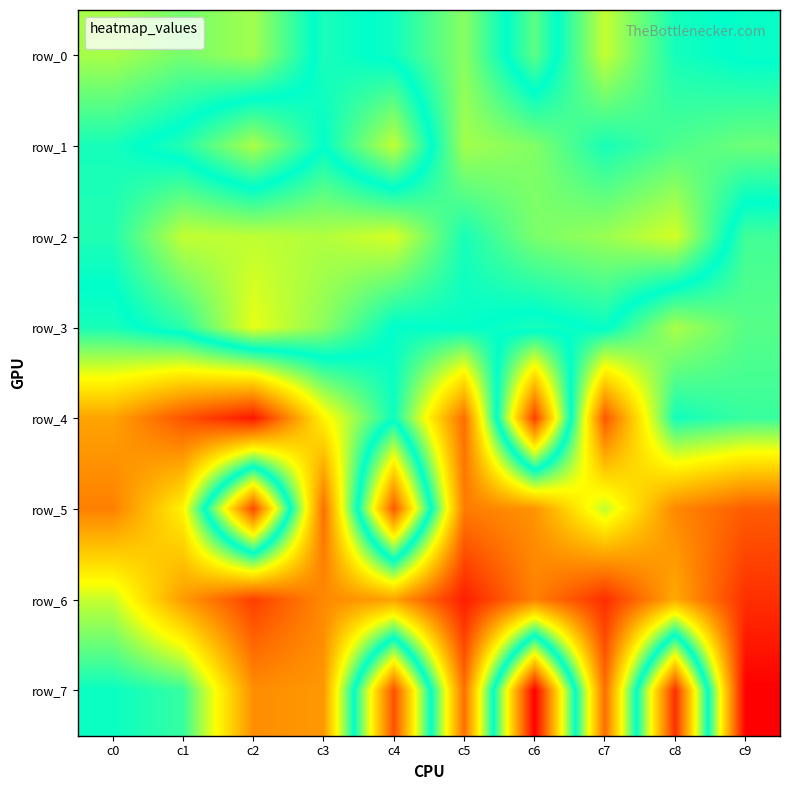

Which series has the widest spread of values?

row_7